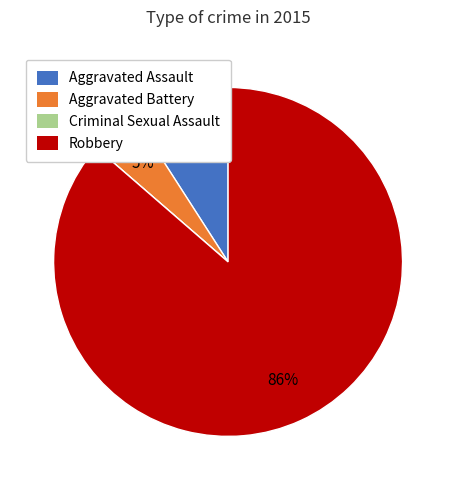

To the nearest percent, what is the combined percentage of Aggravated Battery and Robbery?

91%